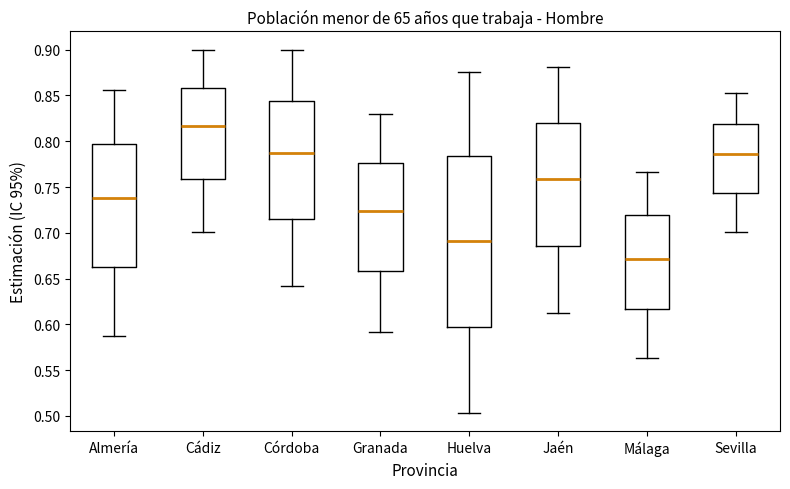

Reading left to right, read every box against the y-axis: the position of its median line, the range the box covers, and the ends of its whiskers. The values are not printed on the chart, so give them approximately, as read against the axis.

Almería: median 0.735, box 0.665 to 0.795, whiskers 0.590 to 0.855
Cádiz: median 0.815, box 0.760 to 0.860, whiskers 0.700 to 0.900
Córdoba: median 0.785, box 0.715 to 0.845, whiskers 0.640 to 0.900
Granada: median 0.725, box 0.660 to 0.775, whiskers 0.590 to 0.830
Huelva: median 0.690, box 0.595 to 0.785, whiskers 0.505 to 0.875
Jaén: median 0.760, box 0.685 to 0.820, whiskers 0.610 to 0.880
Málaga: median 0.670, box 0.615 to 0.720, whiskers 0.565 to 0.765
Sevilla: median 0.785, box 0.745 to 0.820, whiskers 0.700 to 0.855